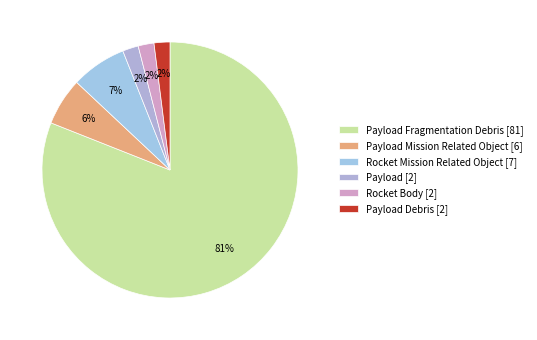

How many segments does this pie chart have?

6